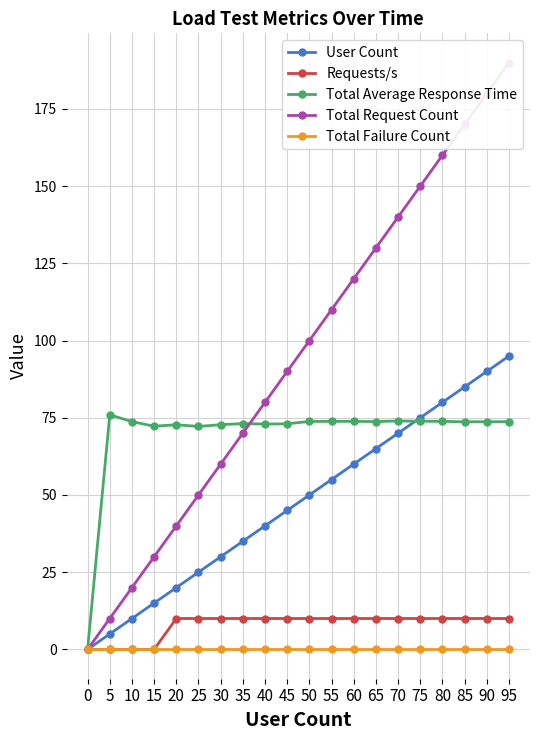

Which series has the largest total across all categories?

Total Request Count